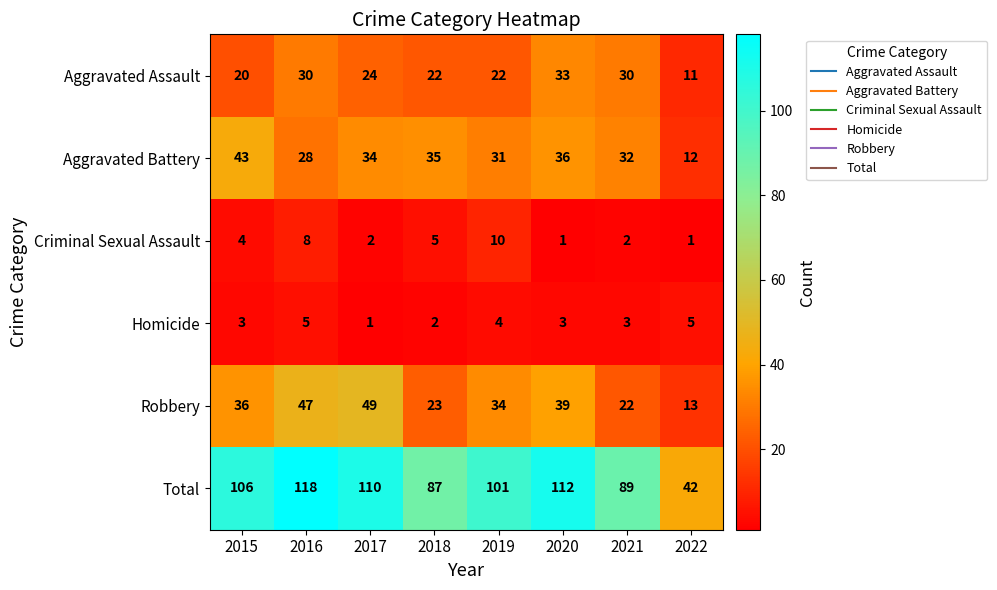

How many distinct data groups are displayed?

6